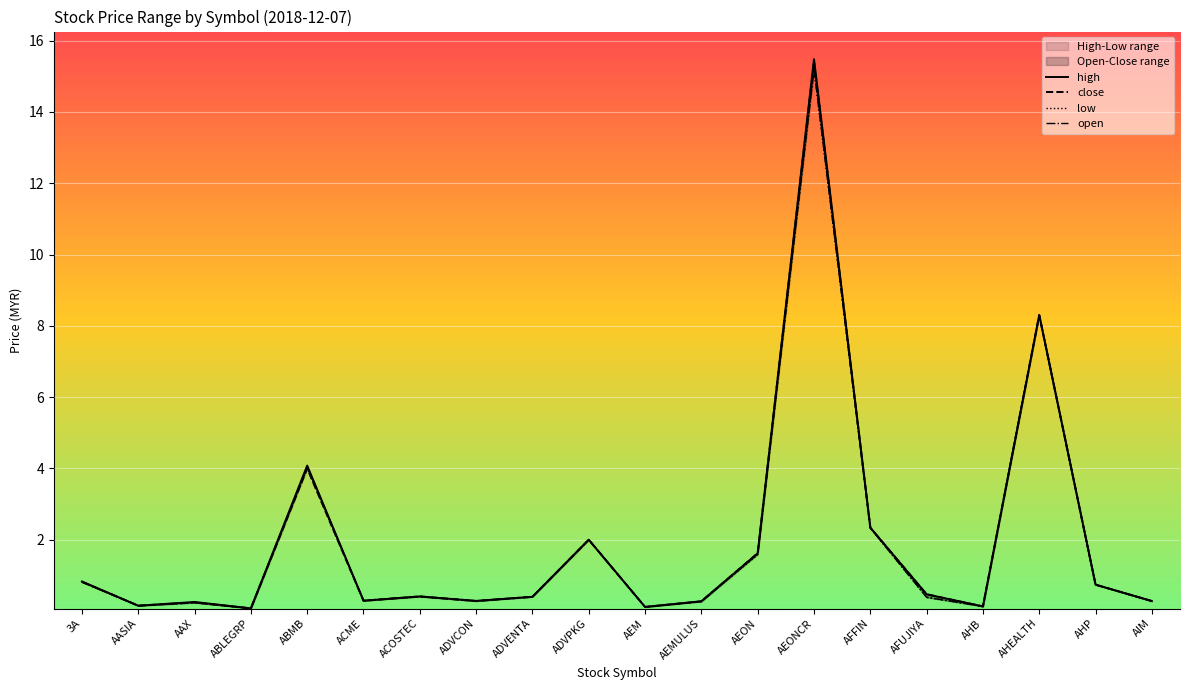

What is the label of the 8th point from the right?

AEON